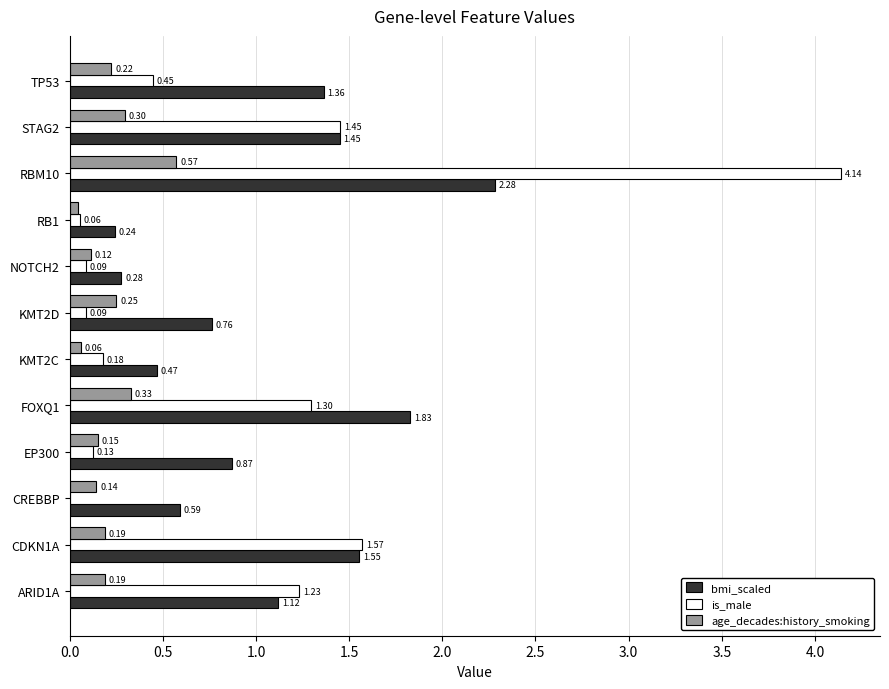

What is the sum of the age_decades:history_smoking values at TP53 and NOTCH2?

0.3